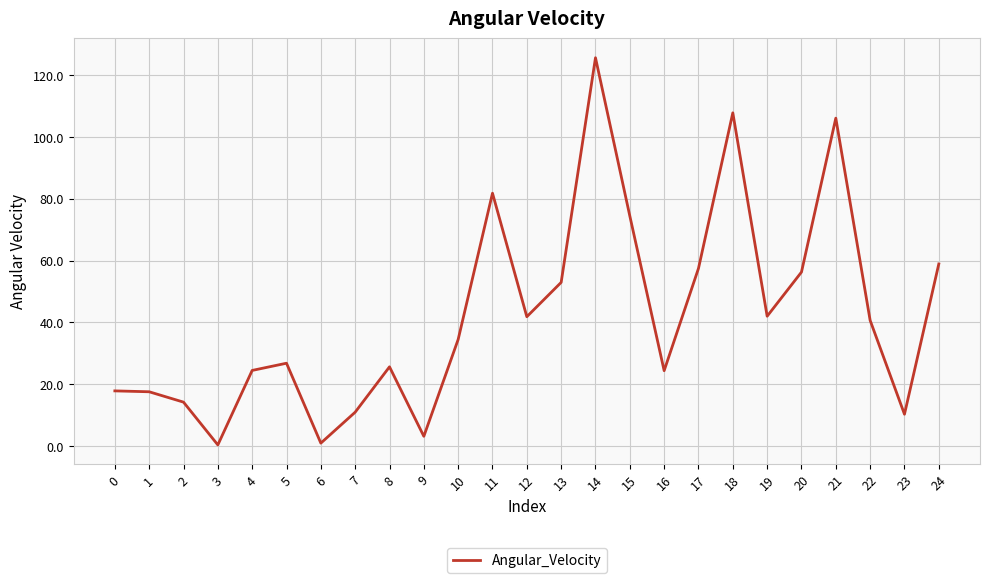

Which category has the highest value across all series?

14